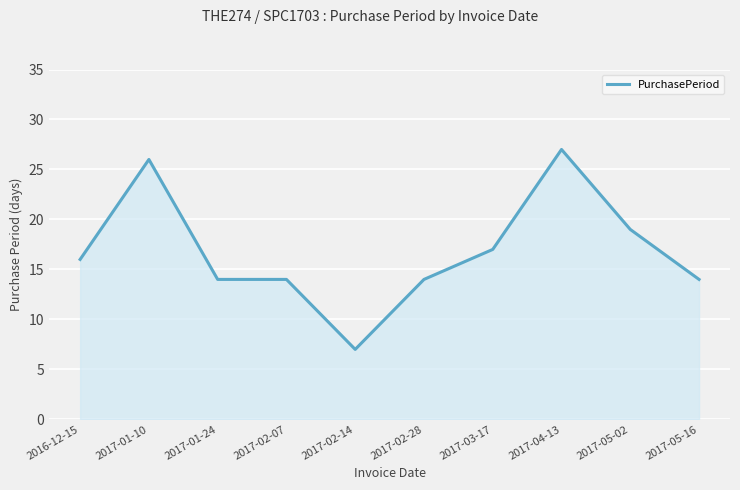

What is the difference between the maximum and minimum values?

20